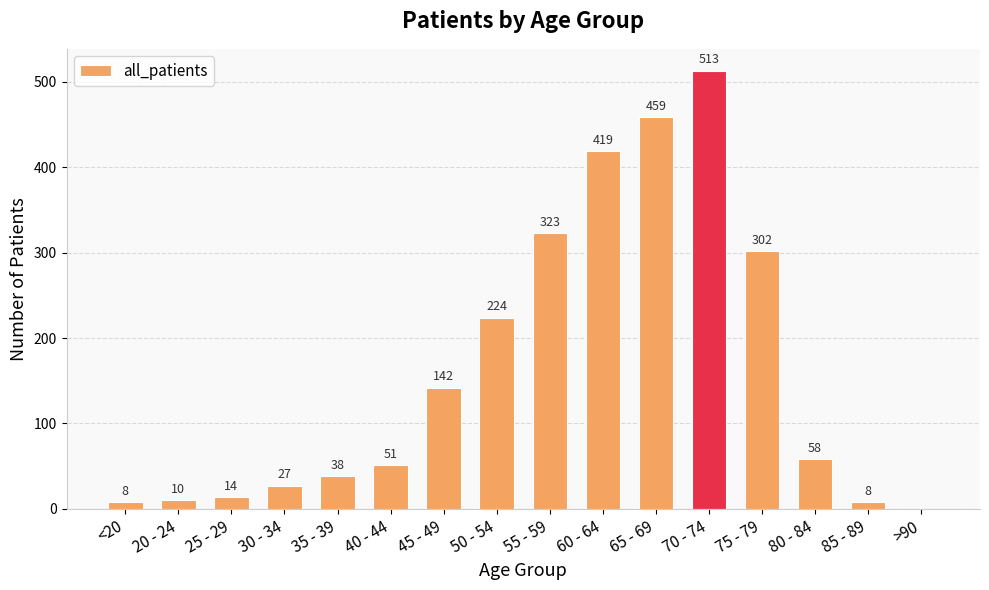

Reading left to right, what are all the values shown in this chart?

8	10	14	27	38	51	142	224	323	419	459	513	302	58	8	0